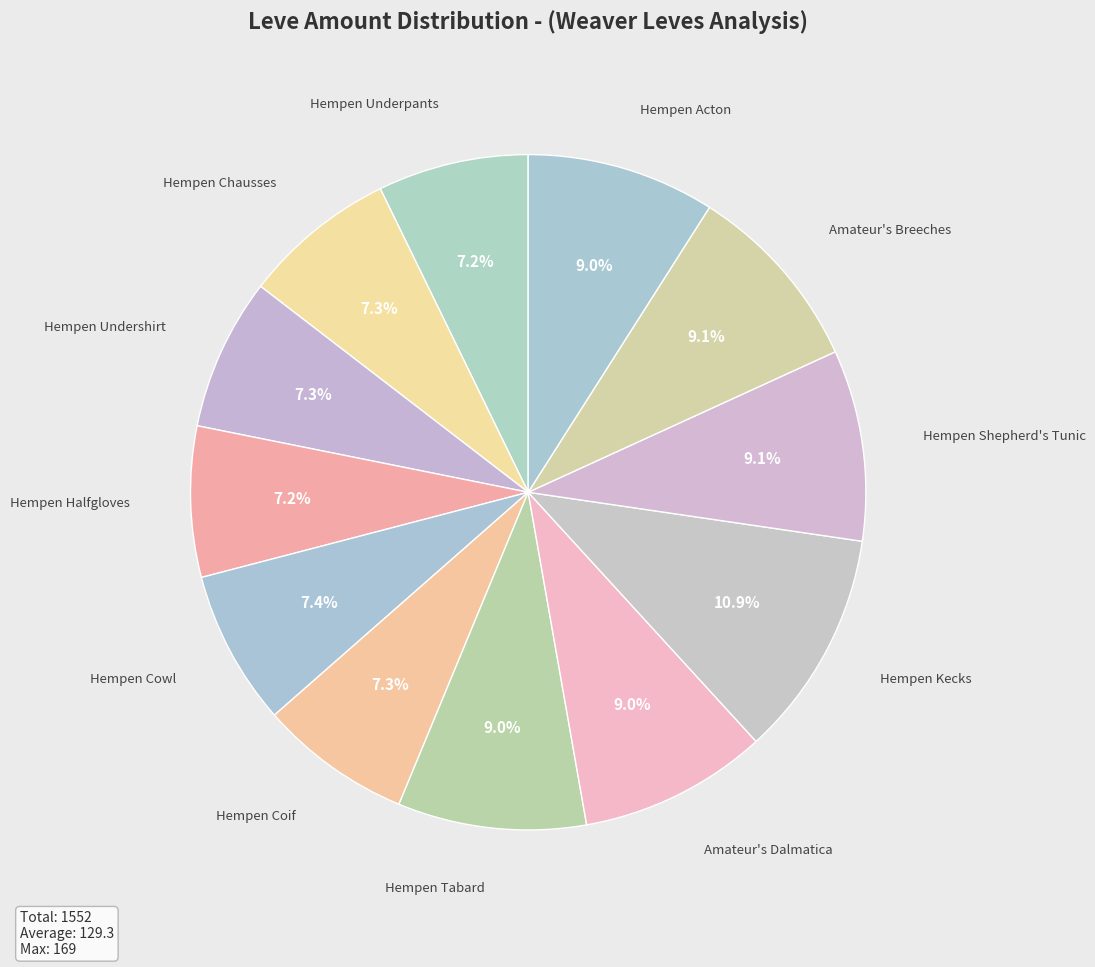

Which slice is the largest?

Hempen Kecks